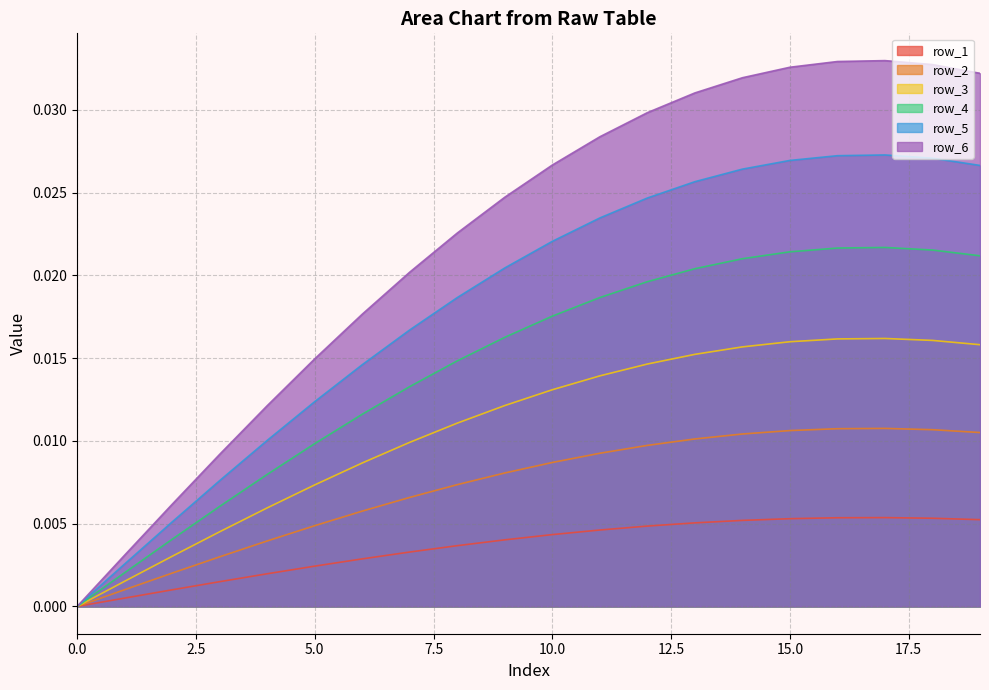

True or false: row_6 has more than 0 interior local peaks.

True